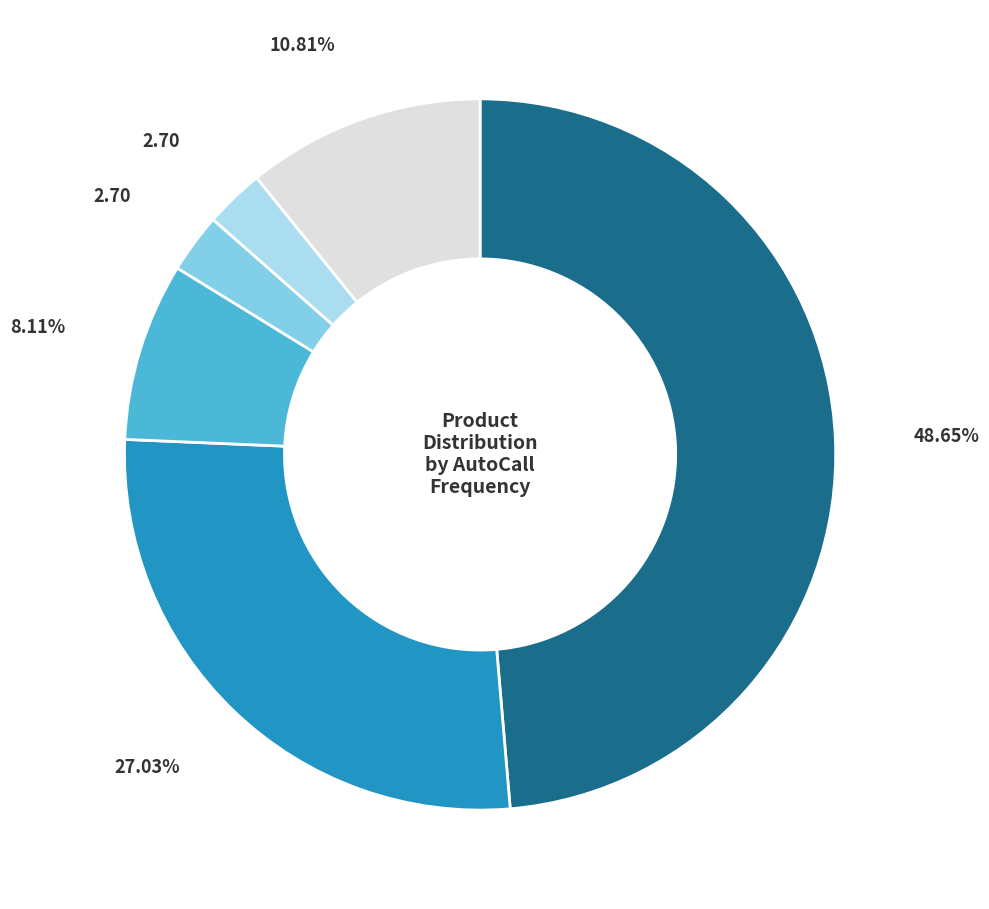

Does any single category account for the majority?

No